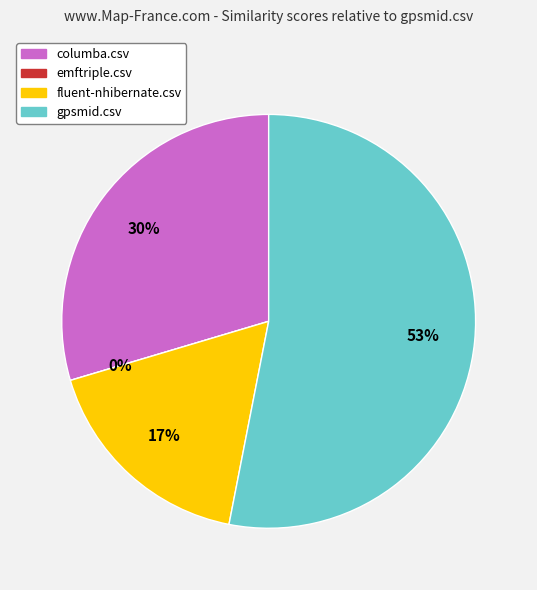

Count the number of slices in the pie.

4